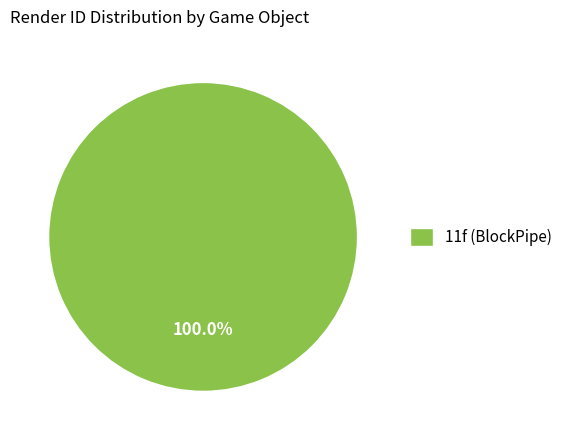

Does 11f (BlockPipe) account for over 50% of the chart?

Yes